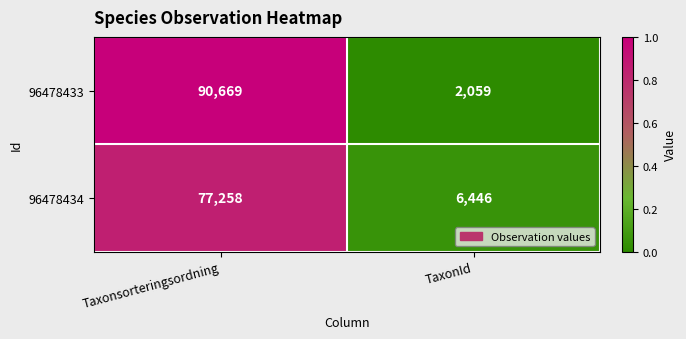

Which series changed the most between Taxonsorteringsordning and TaxonId?

96478433